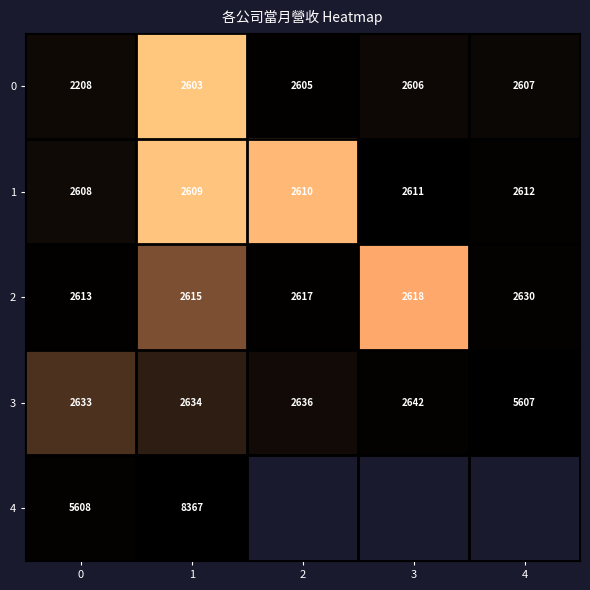

True or false: 2 has a value of 2617 at 2.

True